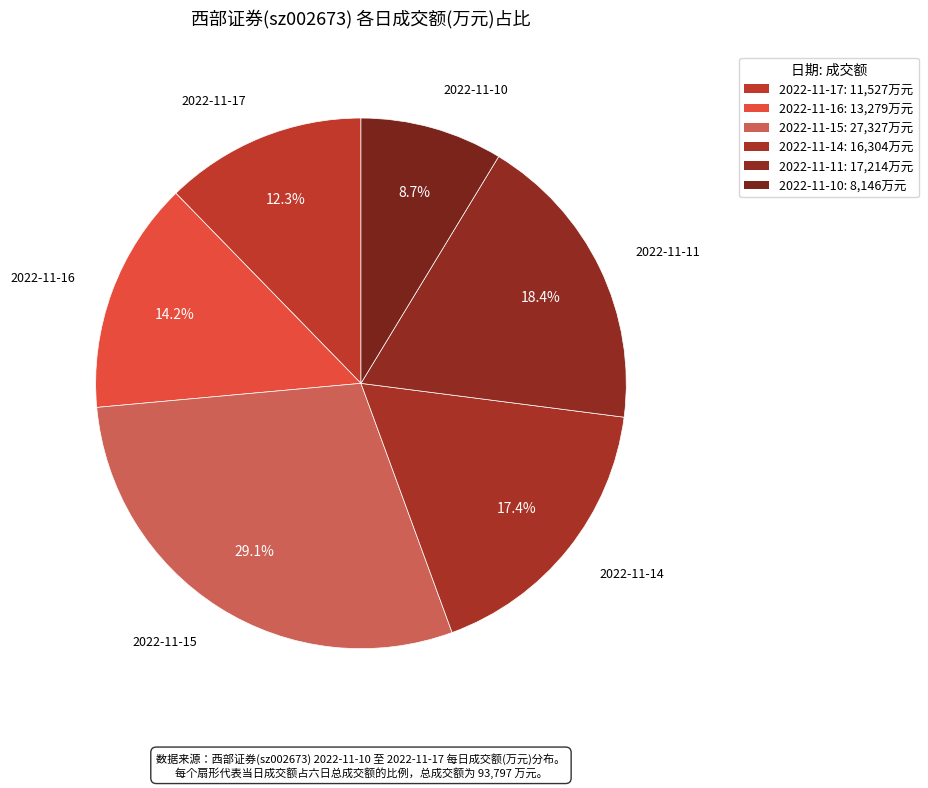

How many segments does this pie chart have?

6